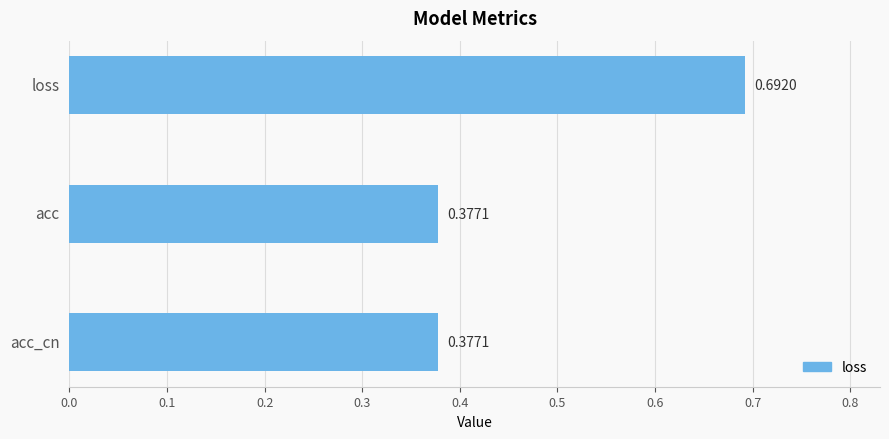

How many bars are there in total?

3